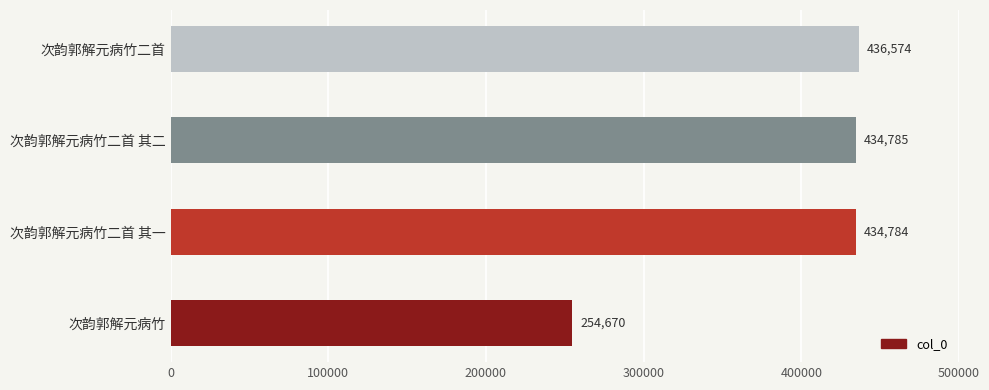

Approximately how many times larger is the value at 次韵郭解元病竹 compared to 次韵郭解元病竹二首 其二?

0.6